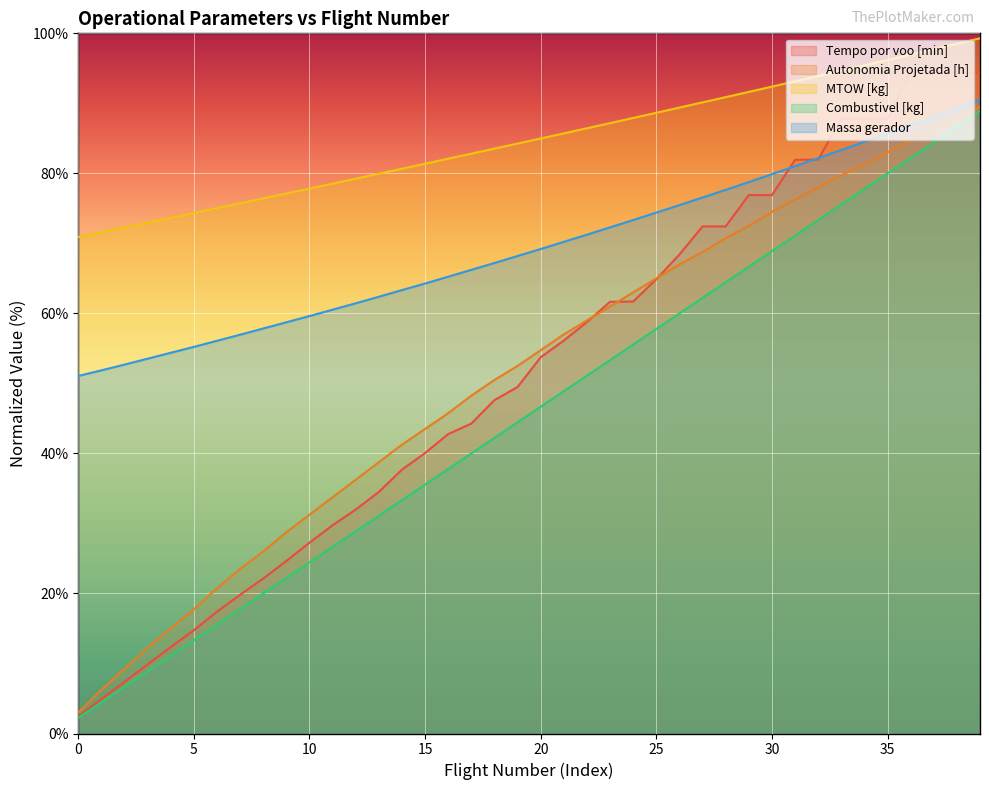

True or false: MTOW [kg] has more than 2 interior local peaks.

False